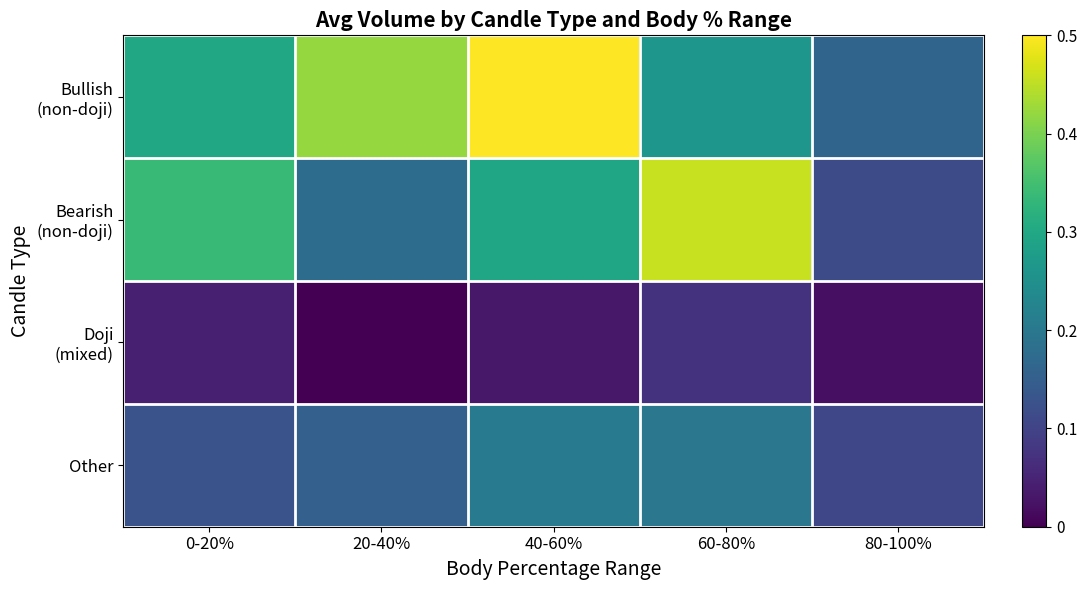

What is the difference between the highest and lowest values at 80-100%?

0.1